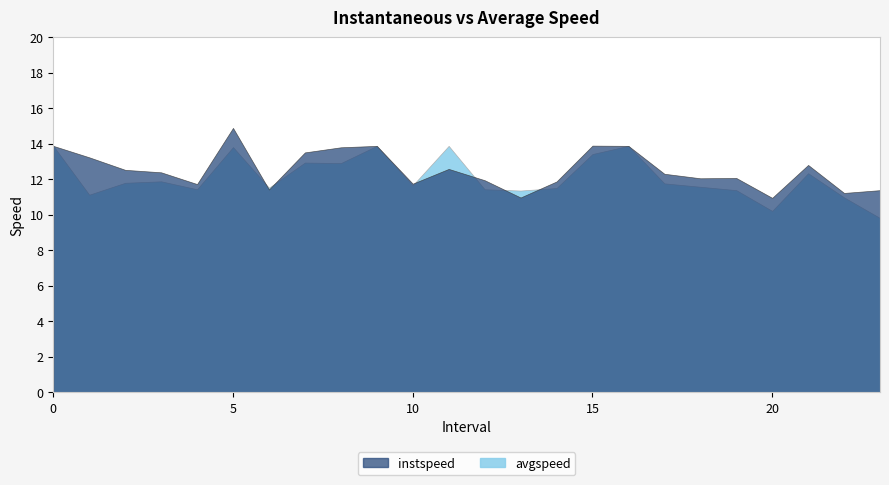

How many data points does each series have?

24